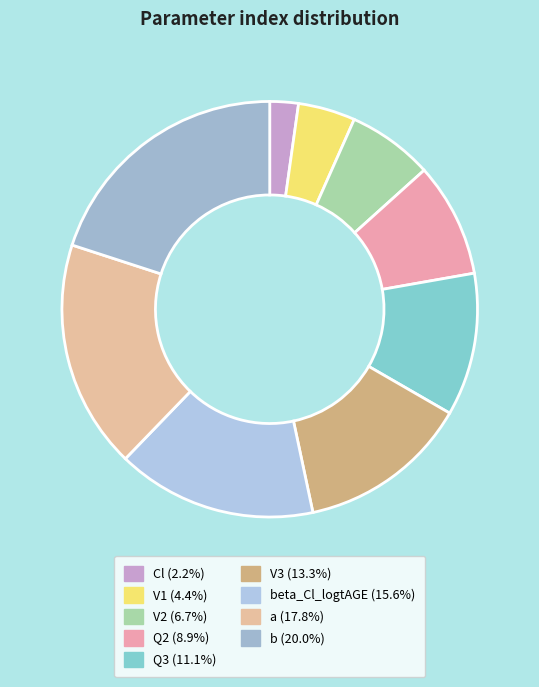

To the nearest percent, what is the difference between the largest and smallest slice percentages?

18%